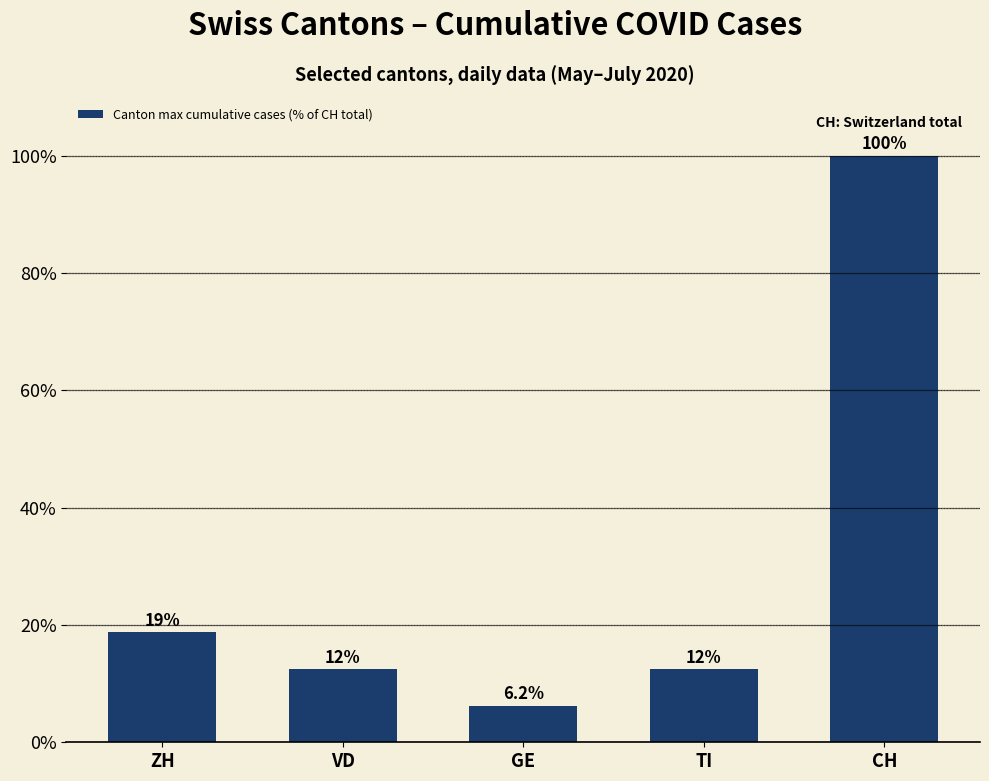

Approximately how many times larger is the value at GE compared to VD?

0.5